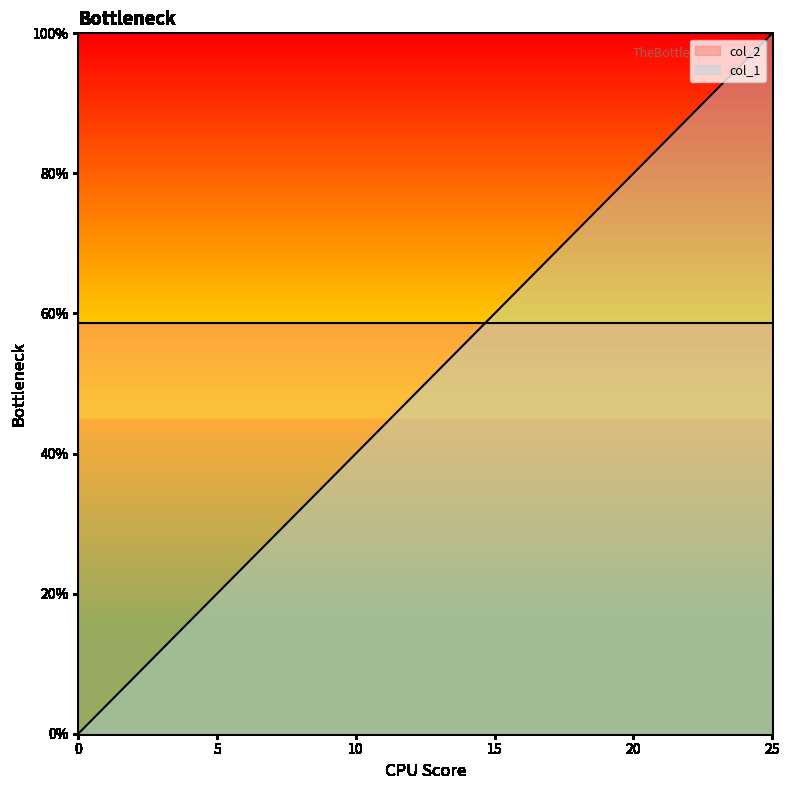

Does the chart display data point markers on the line(s)?

No